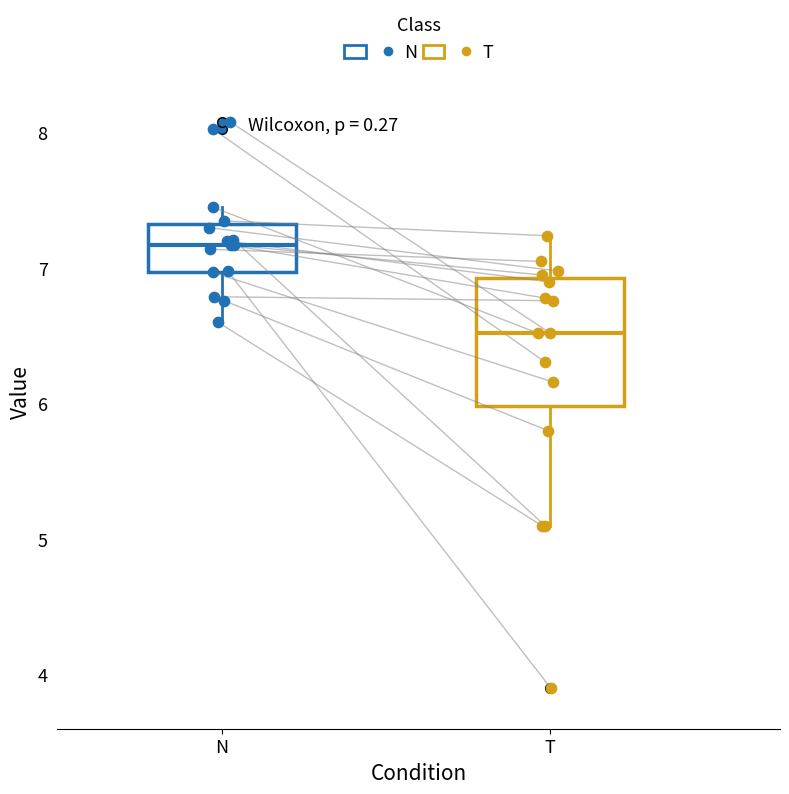

Which box has the lowest median line?

T